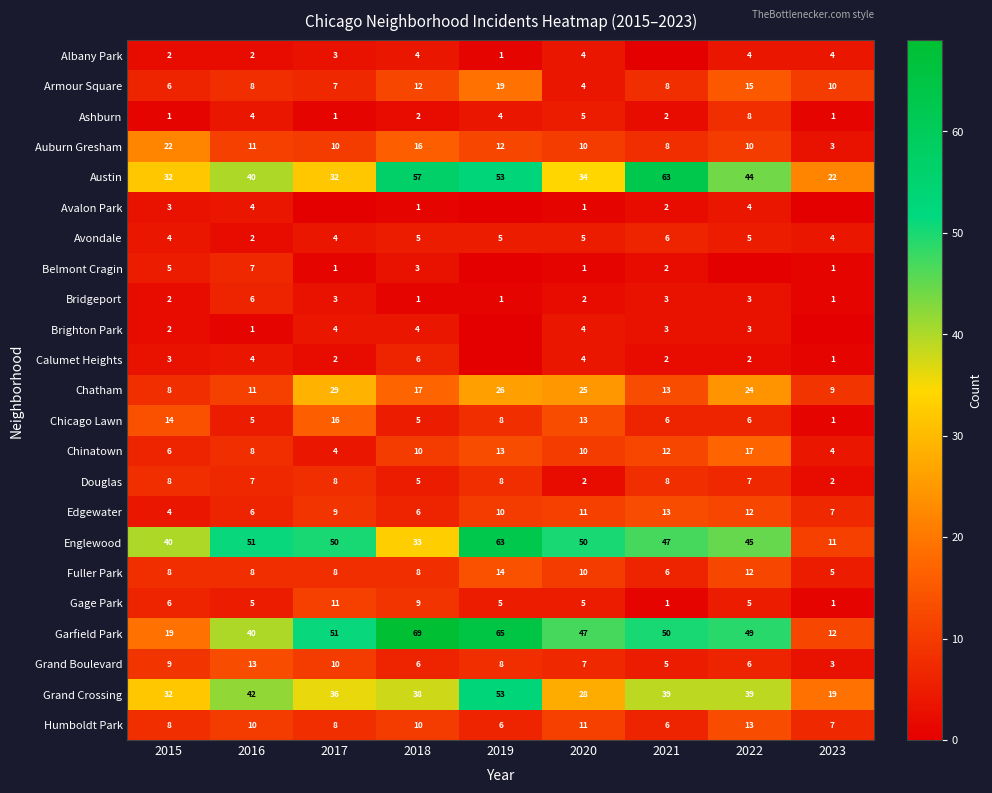

Which category has the highest value across all series?

2018